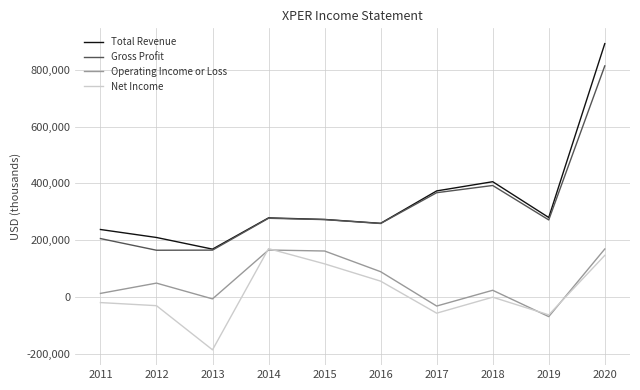

How many values in Operating Income or Loss are above zero?

7